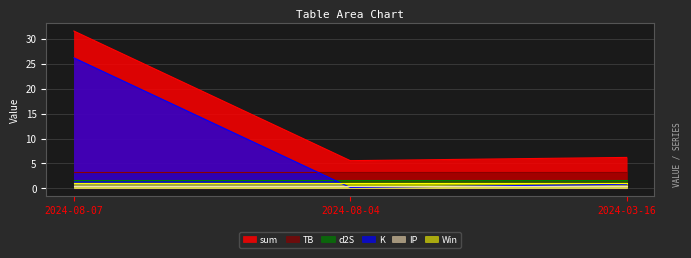

What is the label of the 2nd point from the right?

2024-08-04